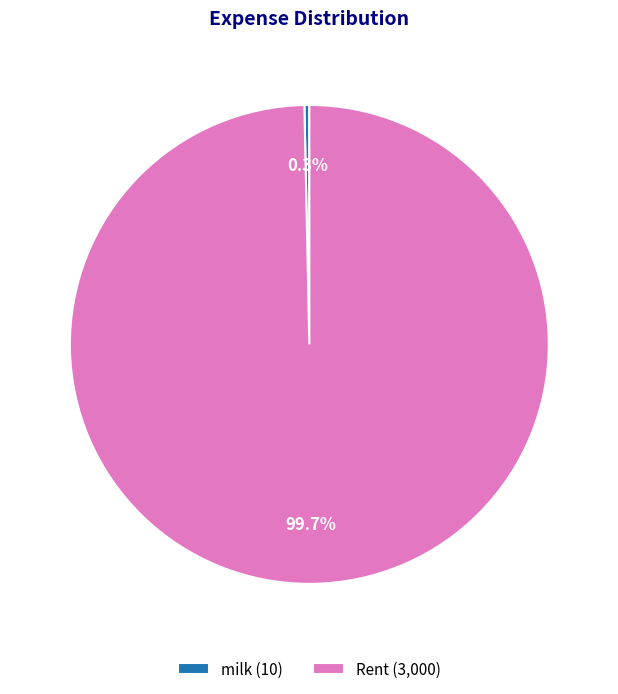

Between milk (10) and Rent (3,000), which is larger?

Rent (3,000)